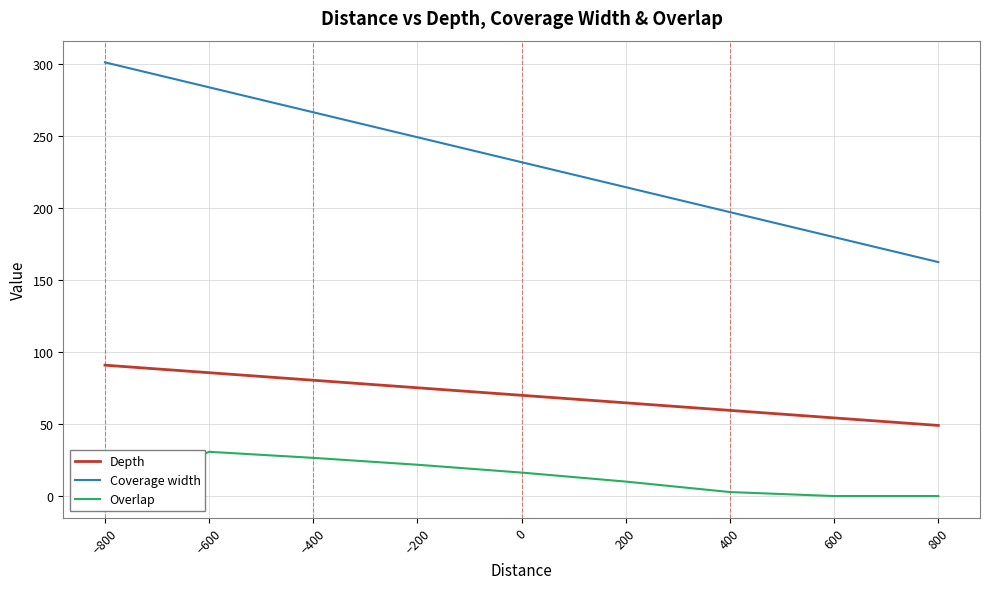

How many values in the Overlap series exceed 10?

5